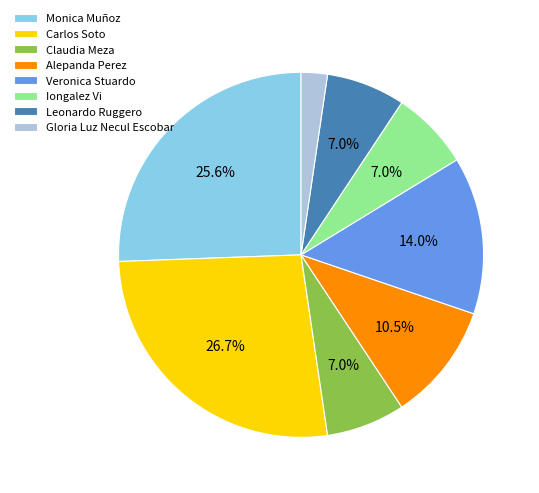

To the nearest percent, what is the average slice percentage?

12%